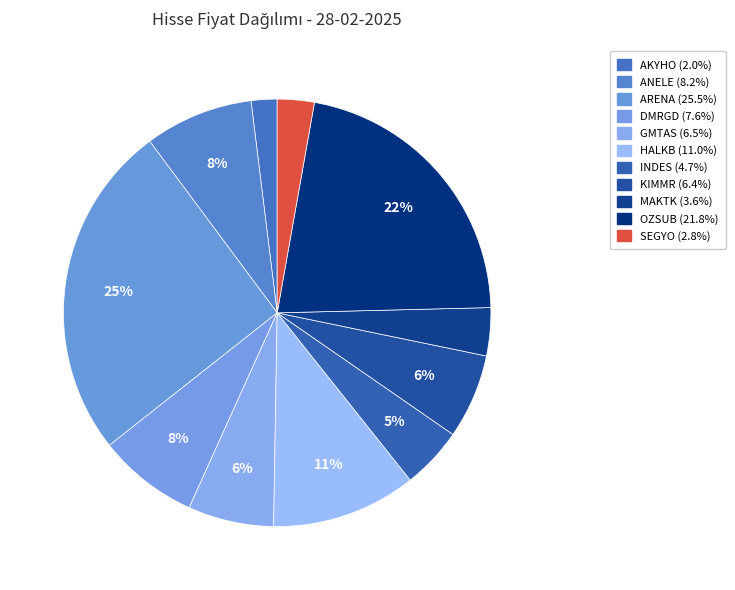

To the nearest percent, what is the difference between the GMTAS and DMRGD slice percentages?

1%